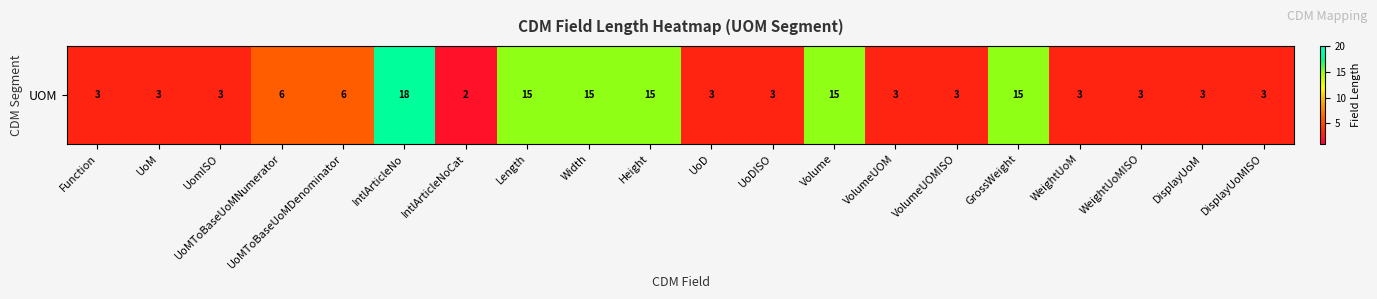

At which label is the value closest to 10?

UoMToBaseUoMNumerator